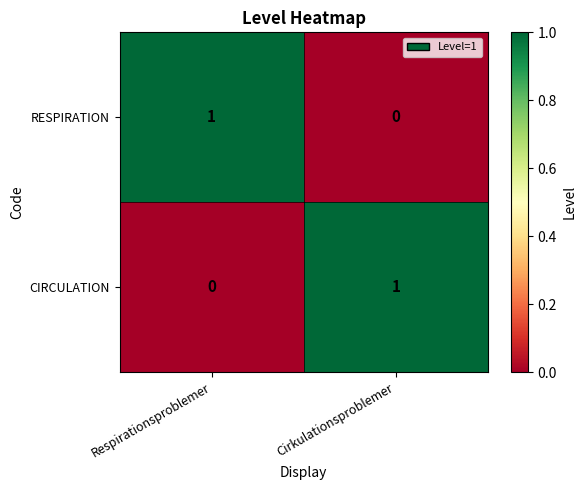

At which label is RESPIRATION closest to 0?

Cirkulationsproblemer